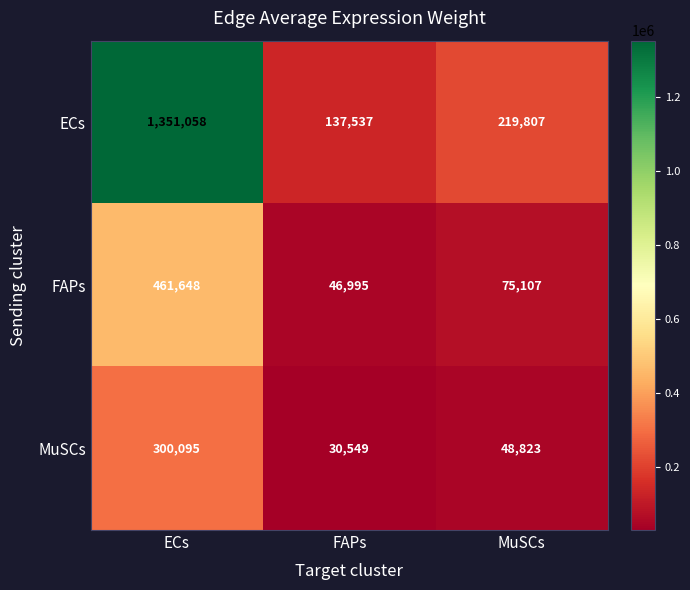

Where does the MuSCs series first go above 48823?

ECs